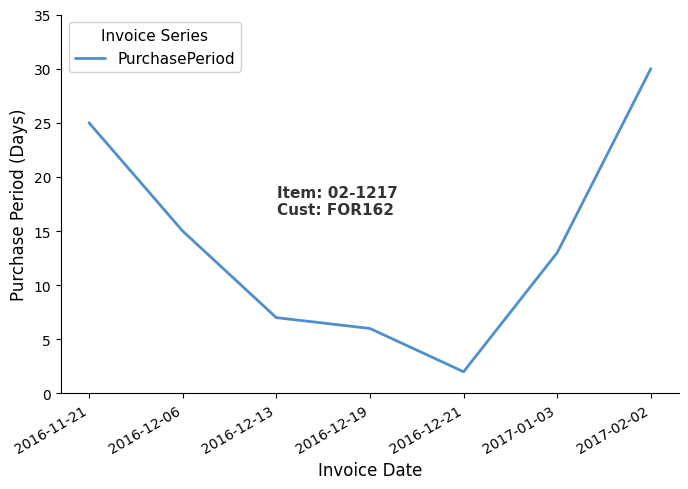

The chart shows a value of 2 at 2016-12-19. True or false?

False